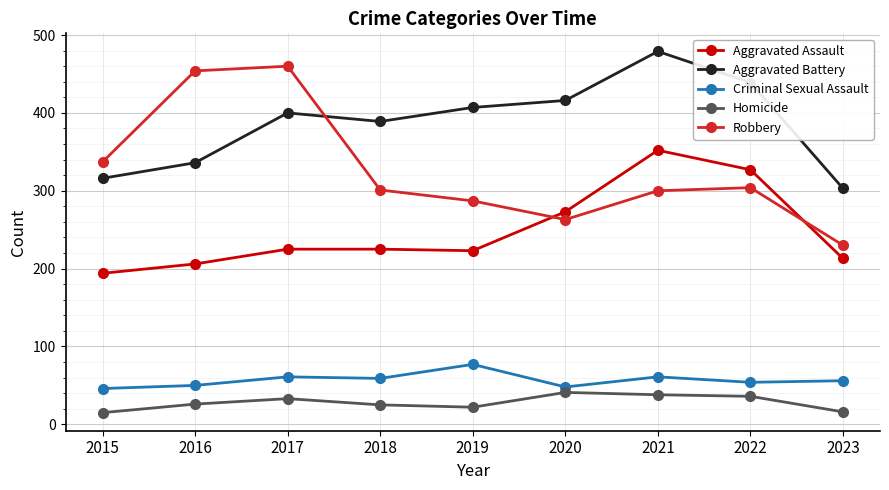

At 2019, list the series in order from smallest to largest.

Homicide, Criminal Sexual Assault, Aggravated Assault, Robbery, Aggravated Battery